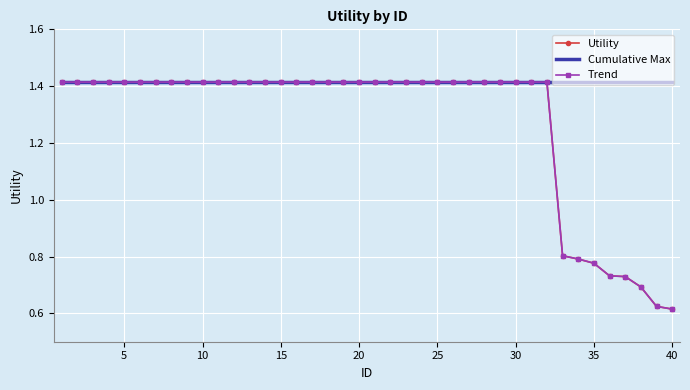

Which series has the widest spread of values?

Utility